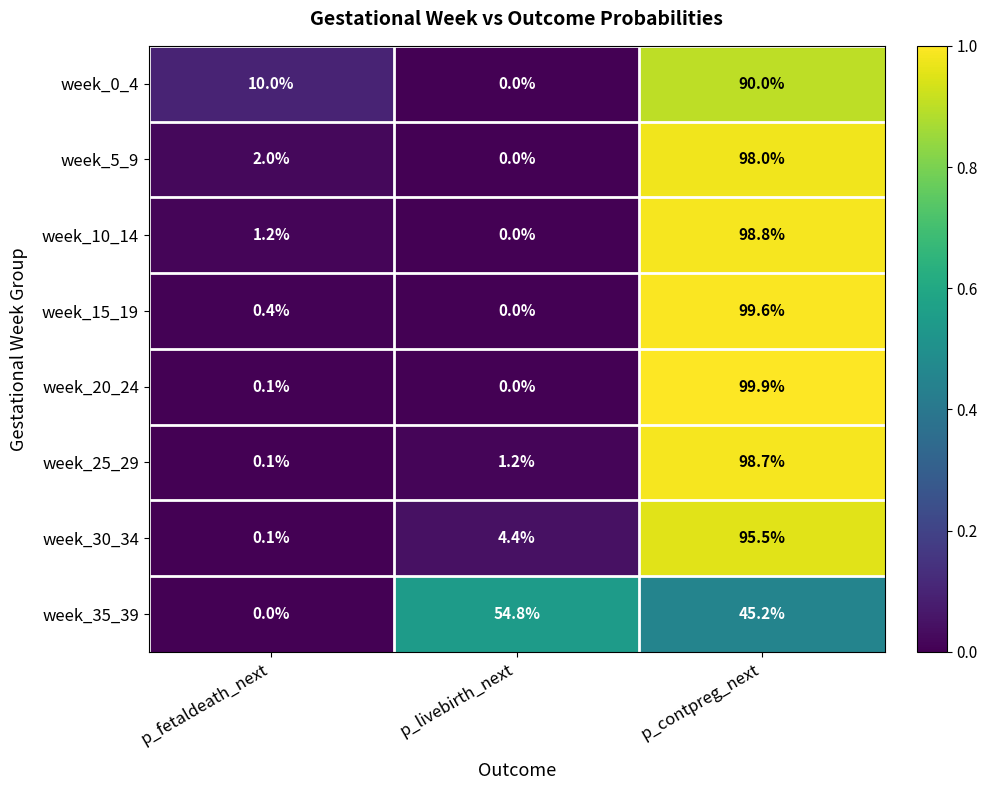

At which category does the chart reach its peak across all series?

p_contpreg_next